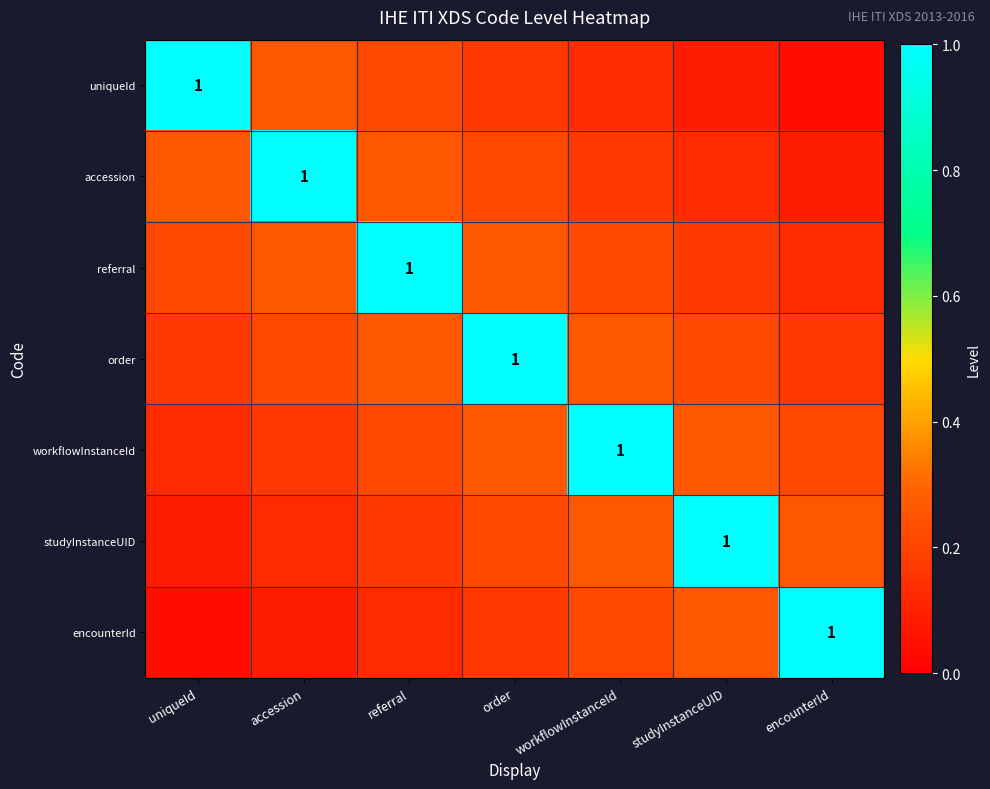

What is the minimum value for order?

0.2